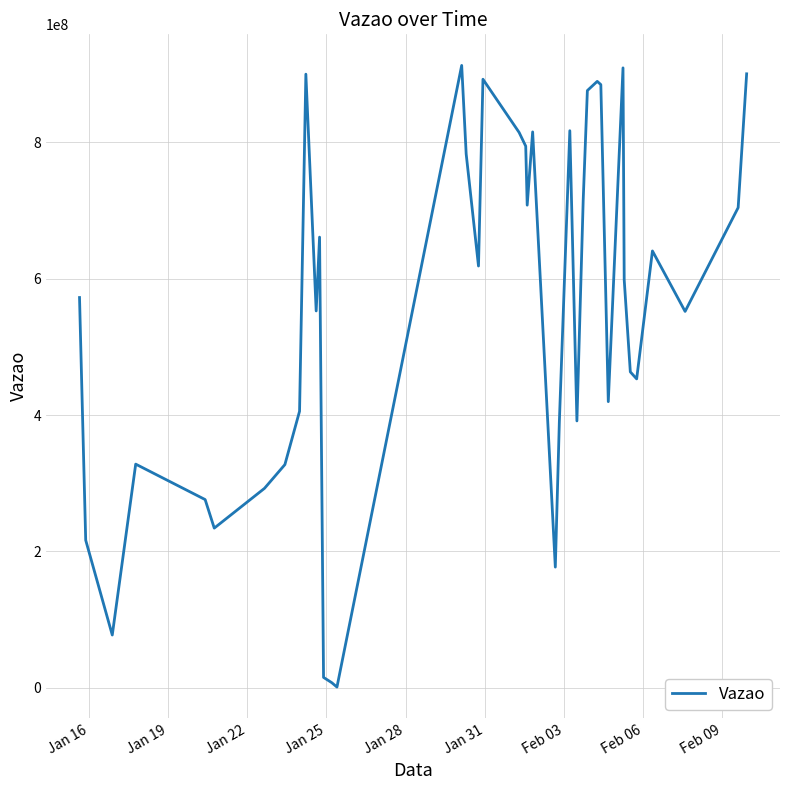

What is the greatest value displayed?

912521302